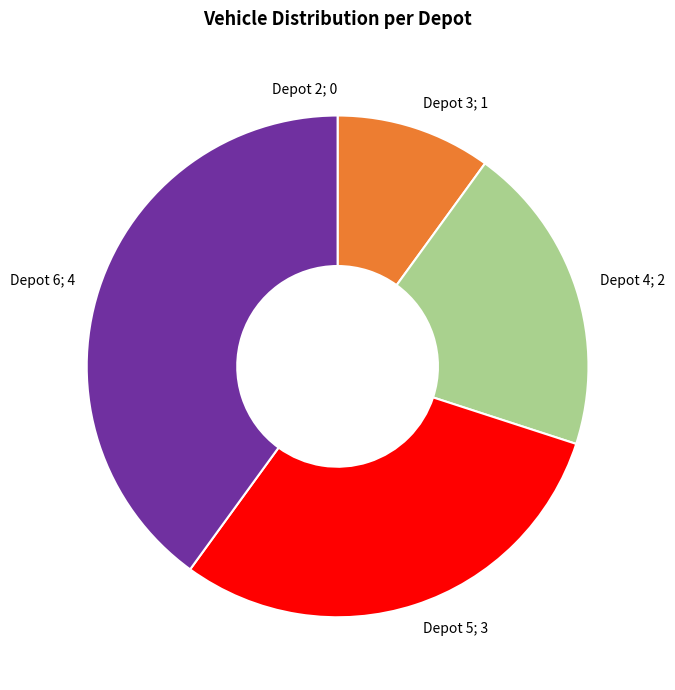

Does Depot 4 represent more than half of the total?

No